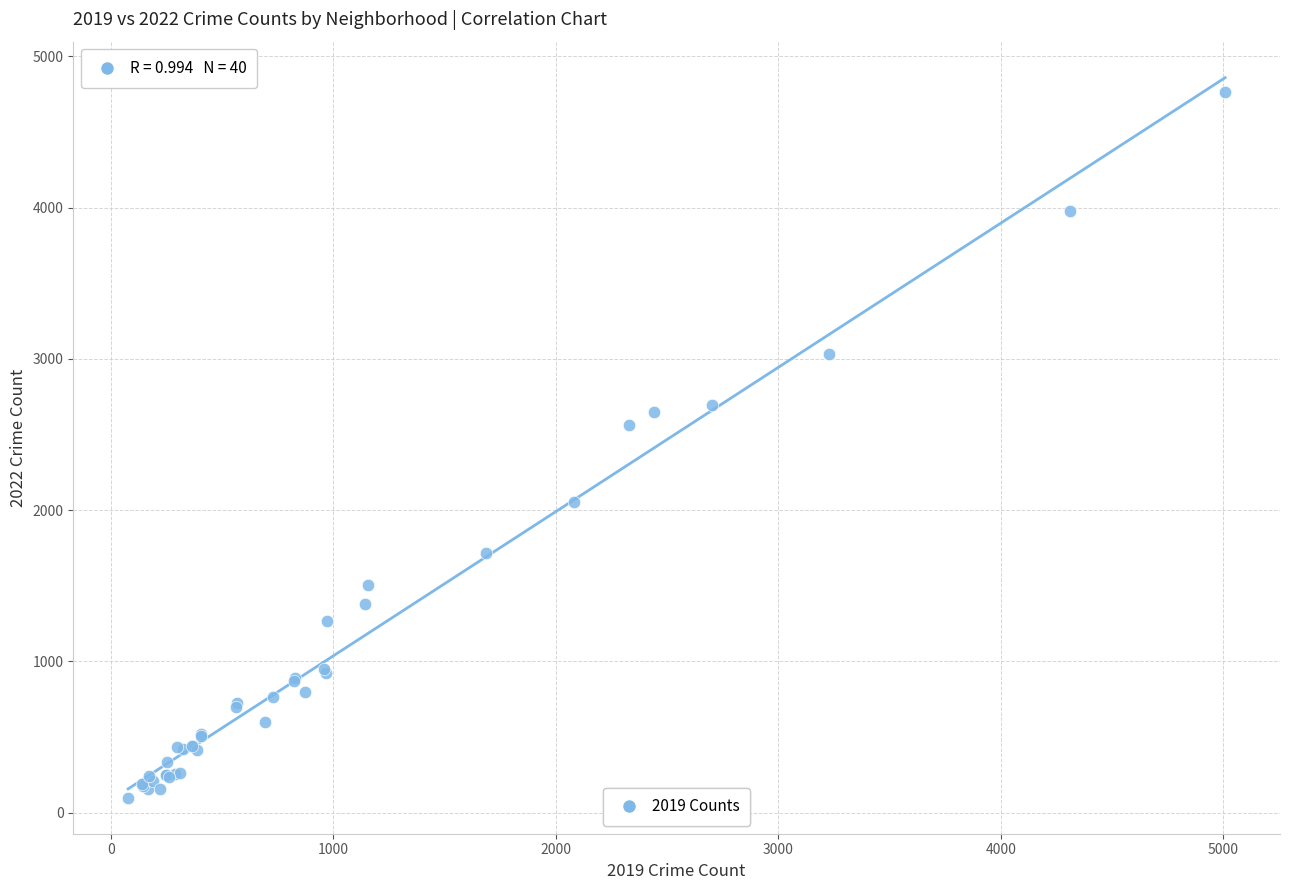

What Y value in the scatter plot is closest to 2431?

2566